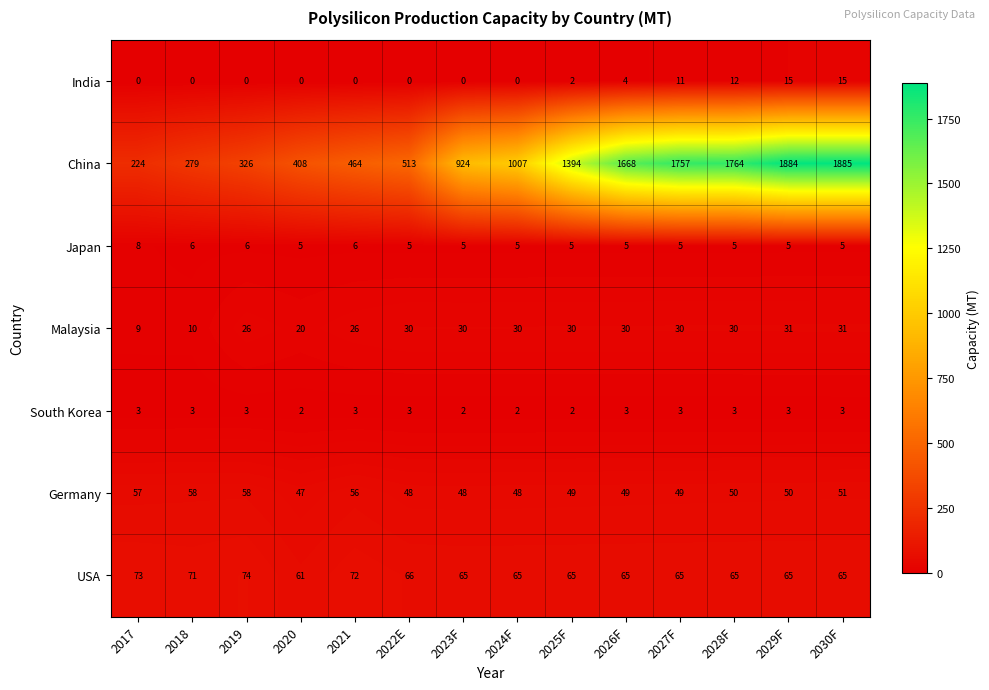

Which series has the widest spread of values?

China